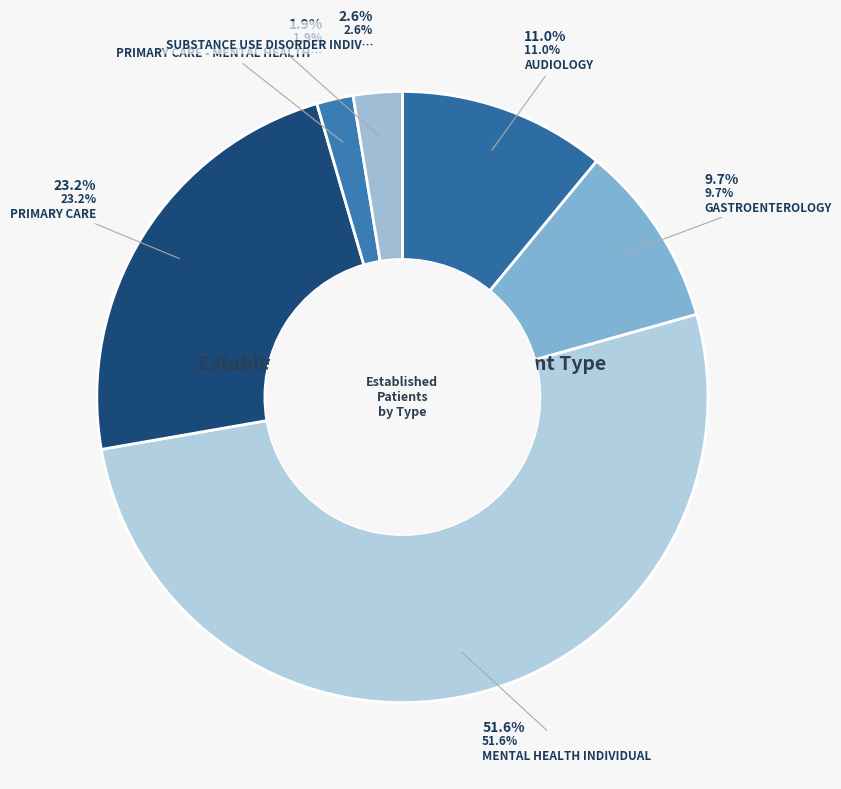

True or false: MENTAL HEALTH INDIVIDUAL accounts for 52% of the total.

True